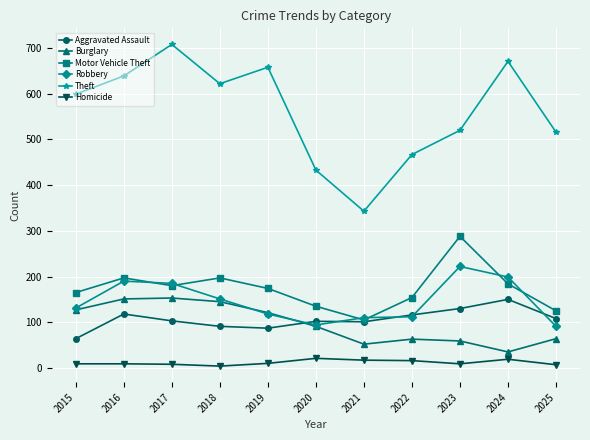

Which series has the widest spread of values?

Theft